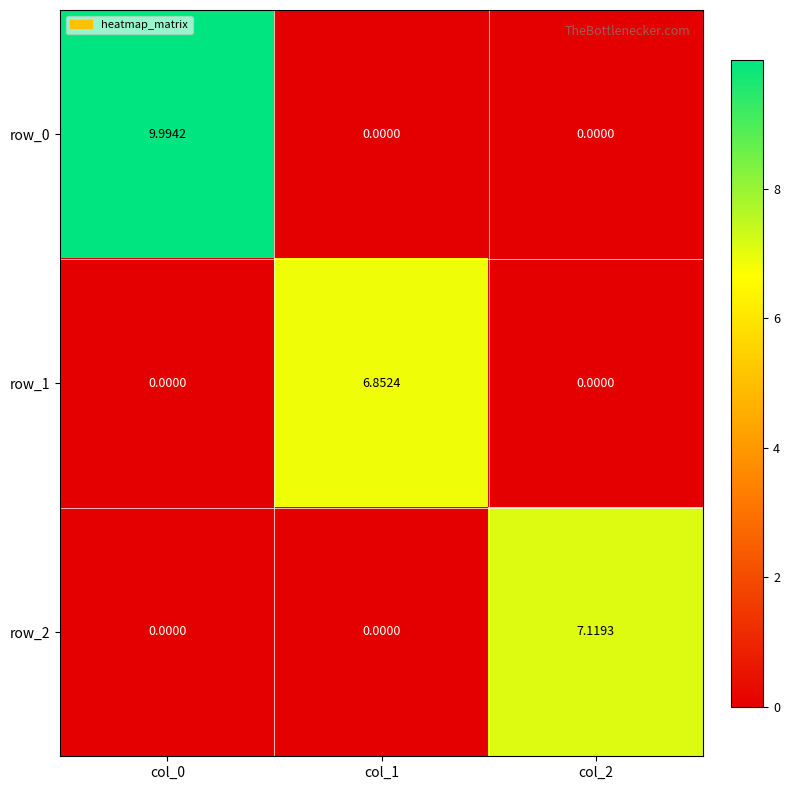

What is the difference between the row_2 values at col_0 and col_2?

7.1